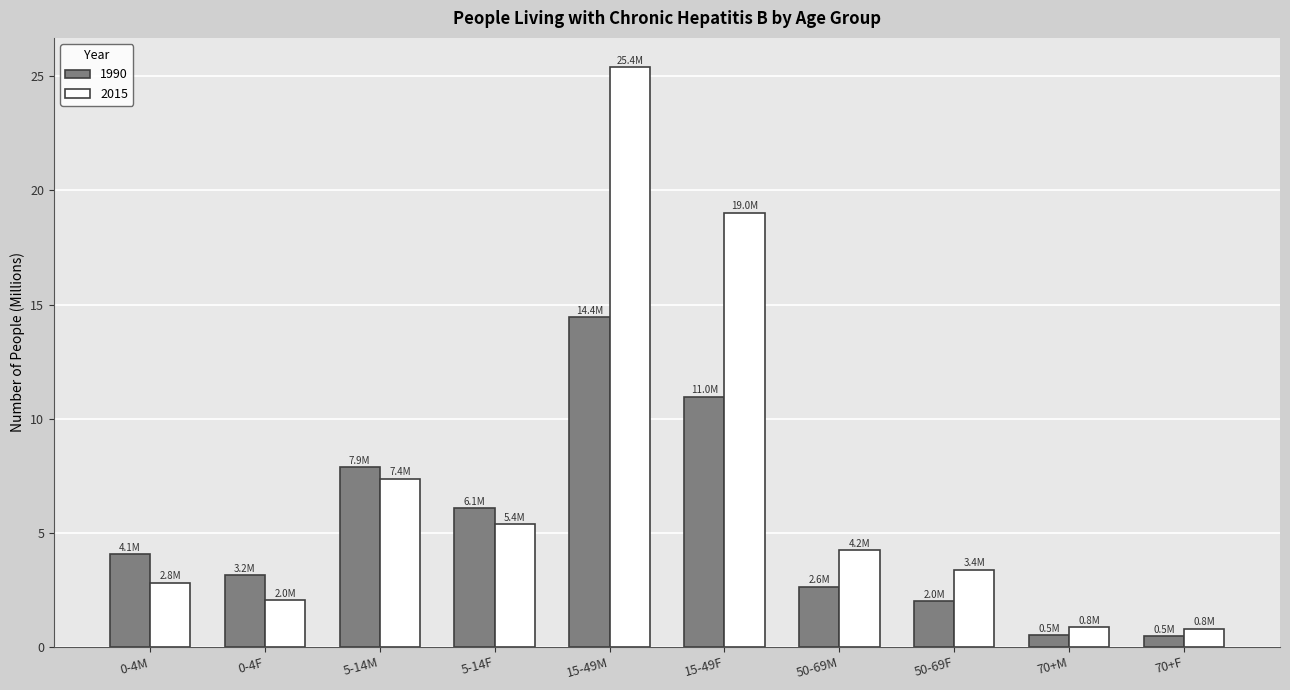

Which series has the largest range (max minus min)?

2015